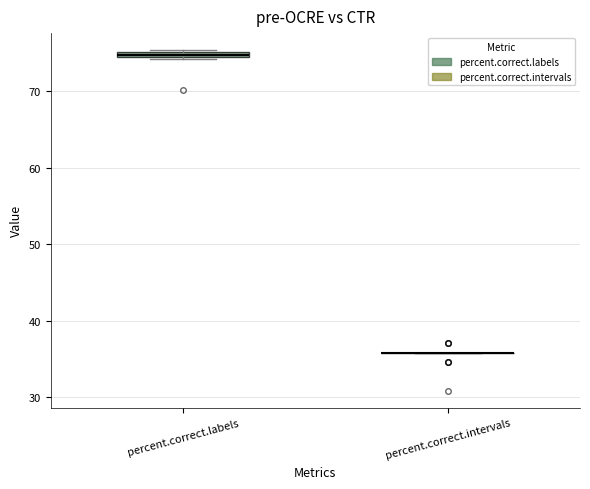

Where is the upper edge of the box for percent.correct.labels on the y-axis? The values are not printed on the chart, so give them approximately, as read against the axis.

75